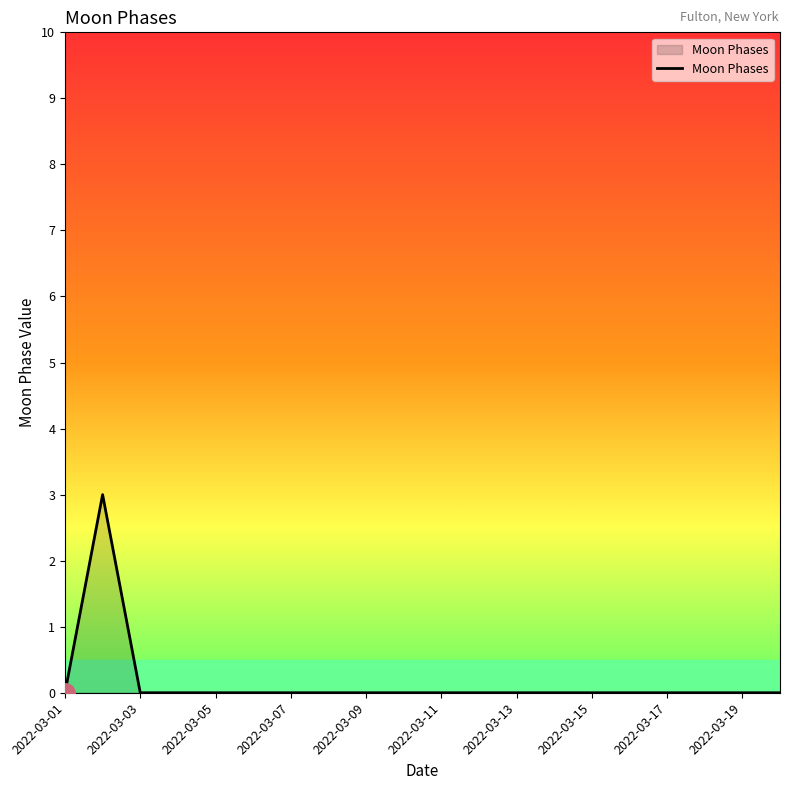

Does the chart display data point markers on the line(s)?

No